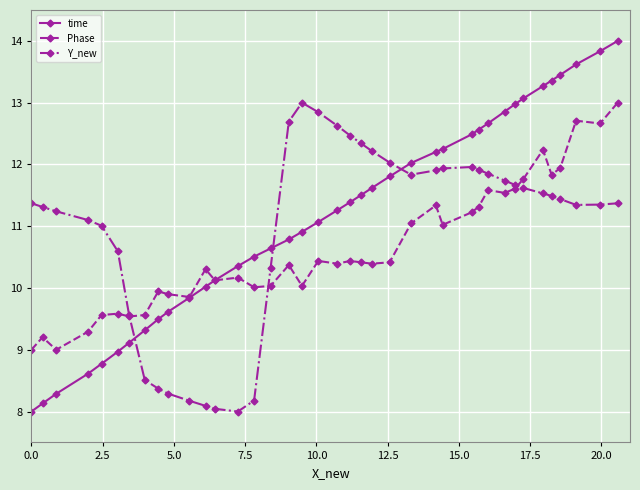

What is the sum of all Y_new values?

427.3